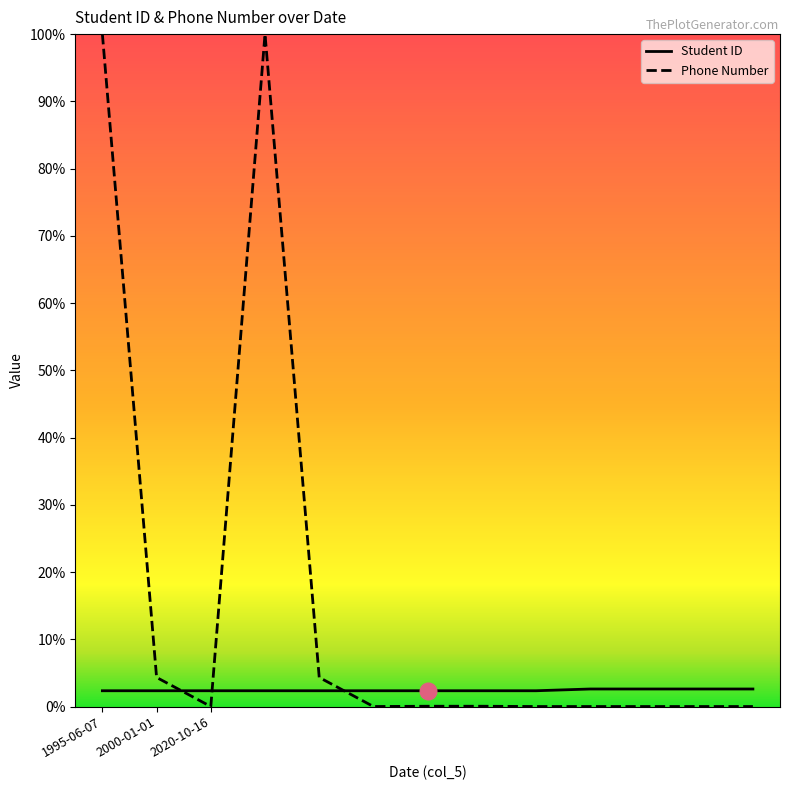

Which series ends up on top after the final intersection of Phone Number and Student ID?

Student ID